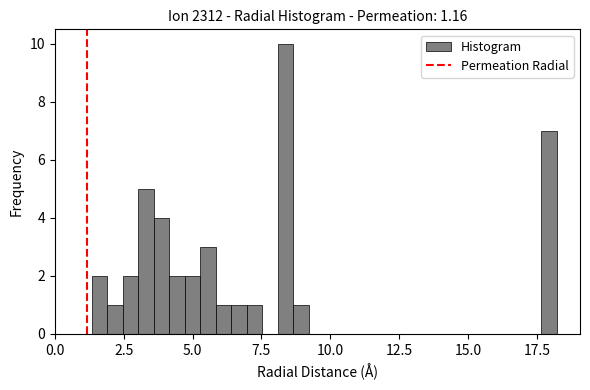

Read against the x-axis, roughly where is the centre of the tallest bar?

8.5